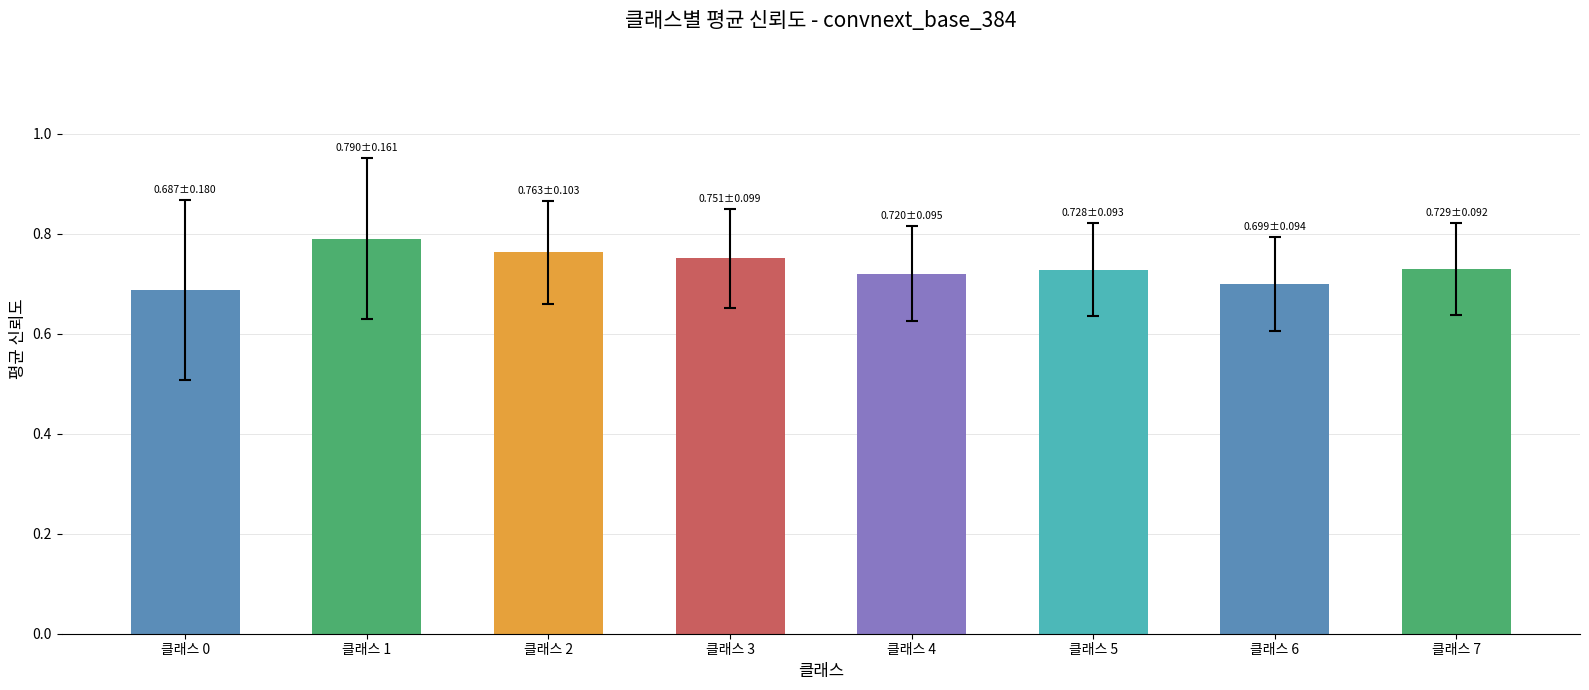

Which has a higher value, 클래스 6 or 클래스 5?

클래스 5